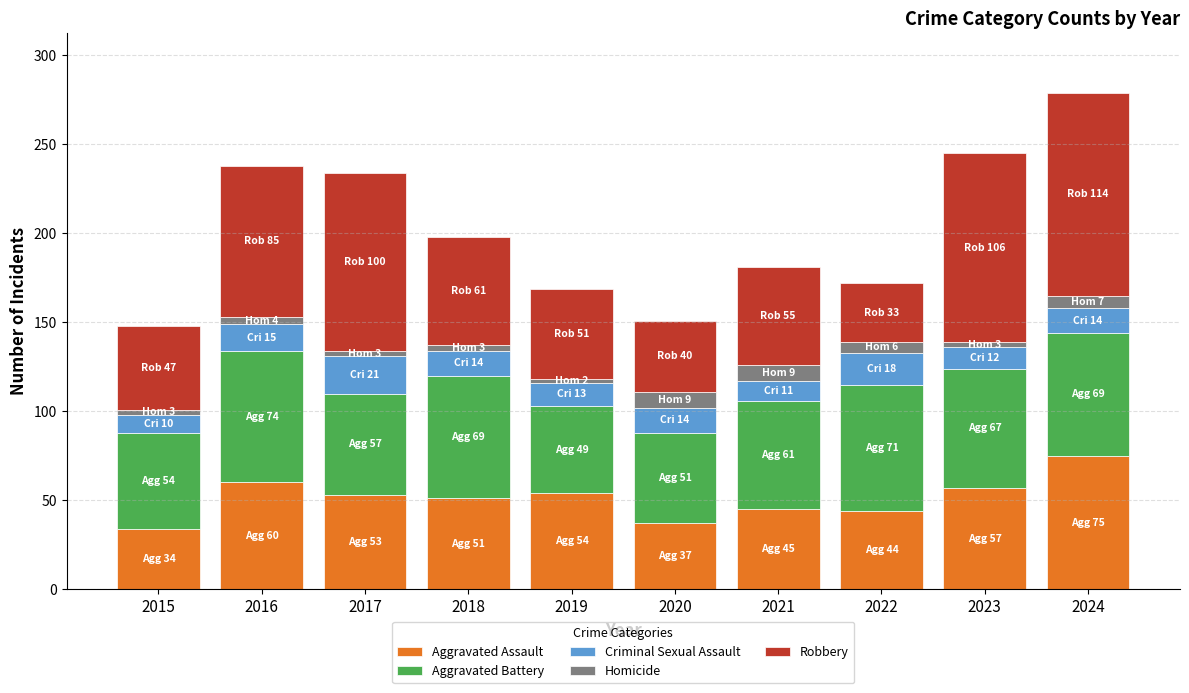

The Aggravated Assault series shows 36 at 2017. True or false?

False